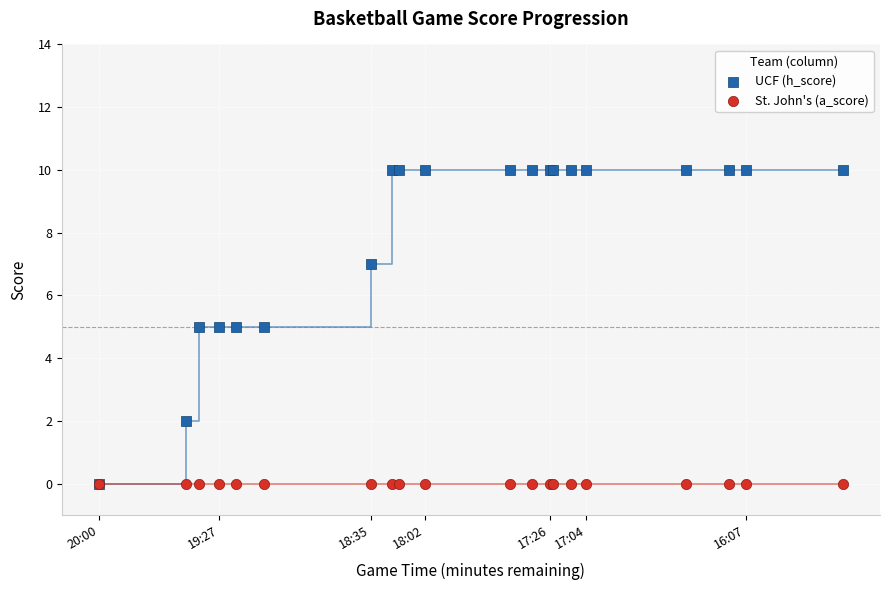

Which series reaches the maximum Y coordinate?

UCF (h_score)